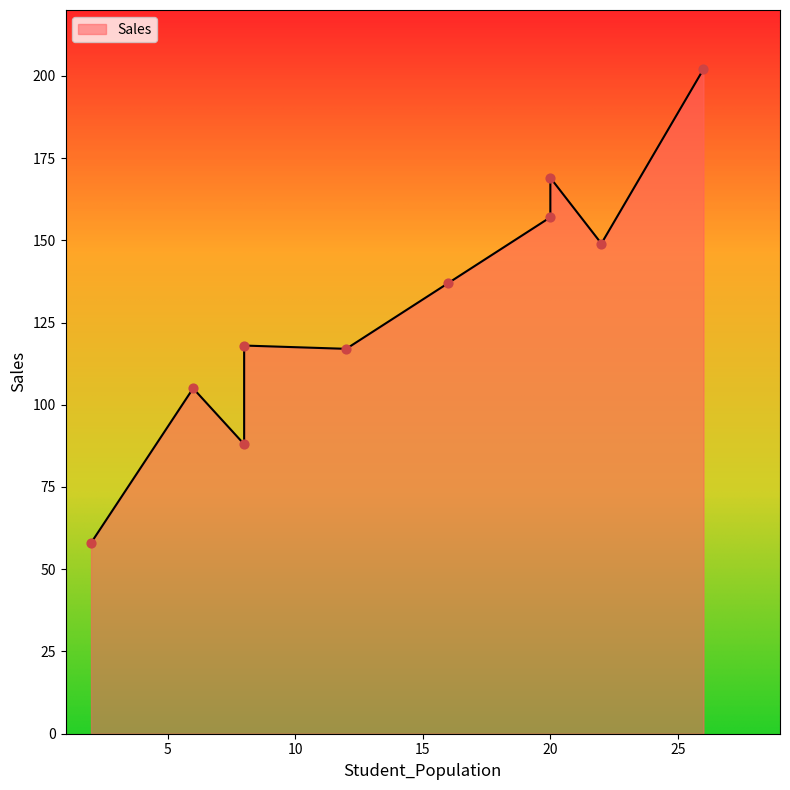

Between 6 and 26, which is larger?

26